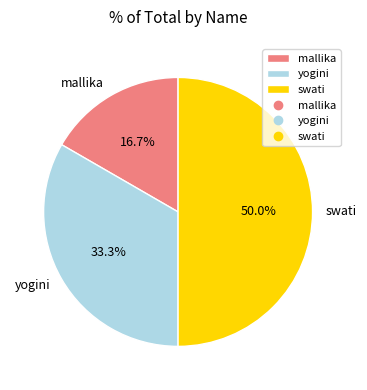

To the nearest percent, what percentage of the pie is mallika?

17%